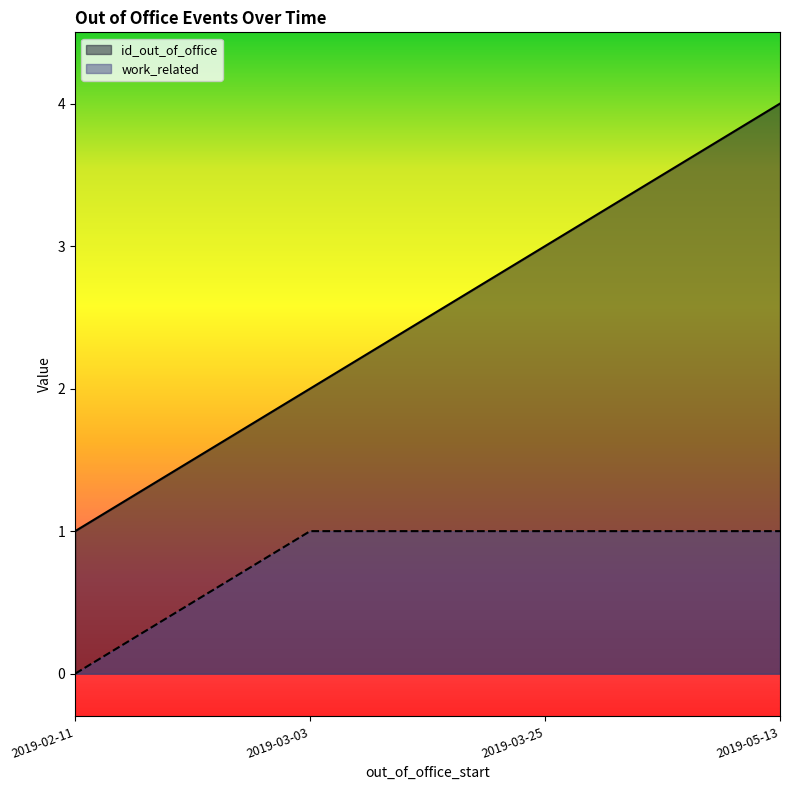

What is the value of the id_out_of_office point at the 4th from the left?

4